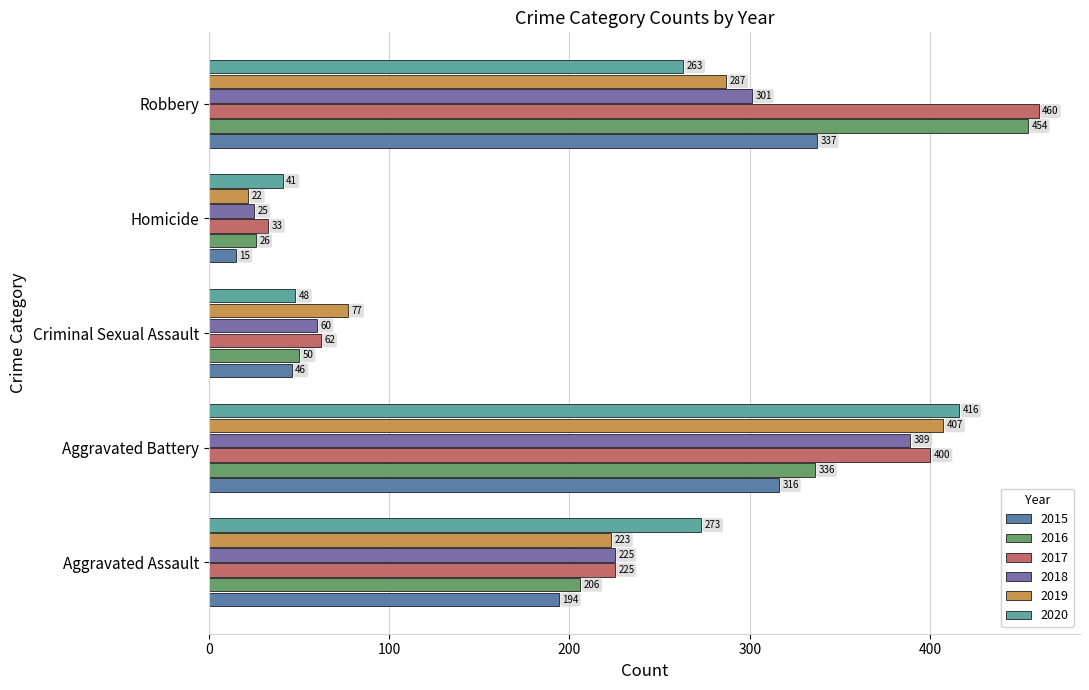

Reading left to right, transcribe all the data shown in this chart.

2015: Aggravated Assault=194	Aggravated Battery=316	Criminal Sexual Assault=46	Homicide=15	Robbery=337
2016: Aggravated Assault=206	Aggravated Battery=336	Criminal Sexual Assault=50	Homicide=26	Robbery=454
2017: Aggravated Assault=225	Aggravated Battery=400	Criminal Sexual Assault=62	Homicide=33	Robbery=460
2018: Aggravated Assault=225	Aggravated Battery=389	Criminal Sexual Assault=60	Homicide=25	Robbery=301
2019: Aggravated Assault=223	Aggravated Battery=407	Criminal Sexual Assault=77	Homicide=22	Robbery=287
2020: Aggravated Assault=273	Aggravated Battery=416	Criminal Sexual Assault=48	Homicide=41	Robbery=263